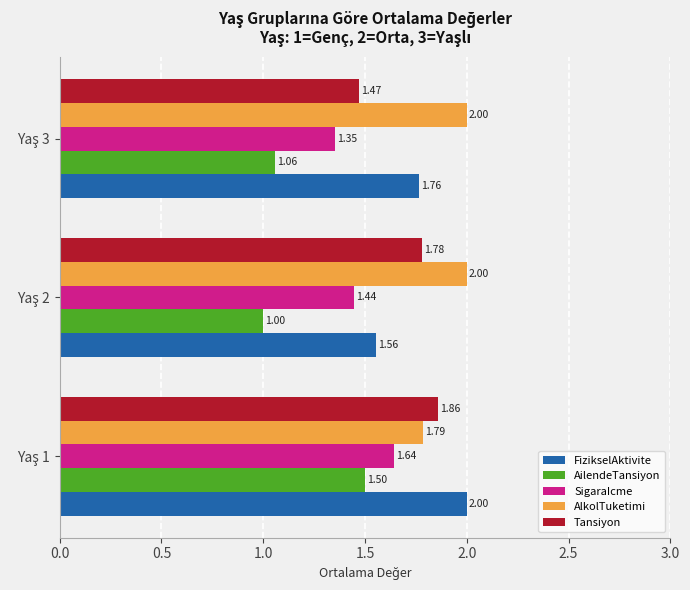

What is the sum of all AilendeTansiyon values?

3.6